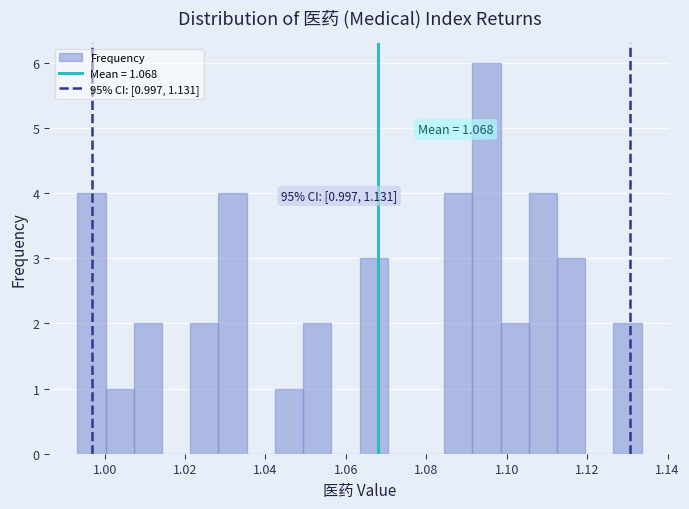

Around what value on the x-axis is the tallest bar? Give the approximate position of its centre, as read against the axis.

1.094